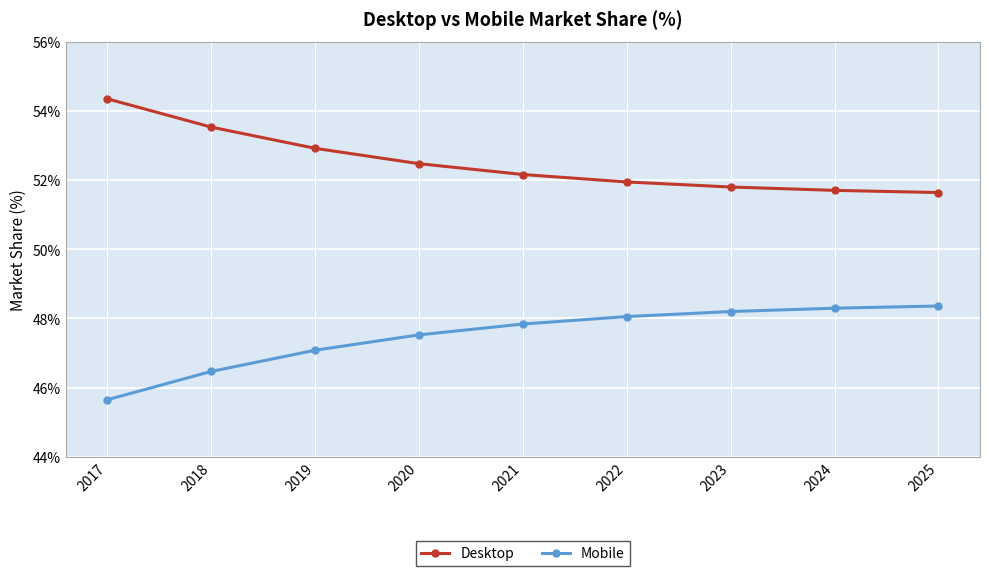

What is the maximum value for Desktop?

54.4